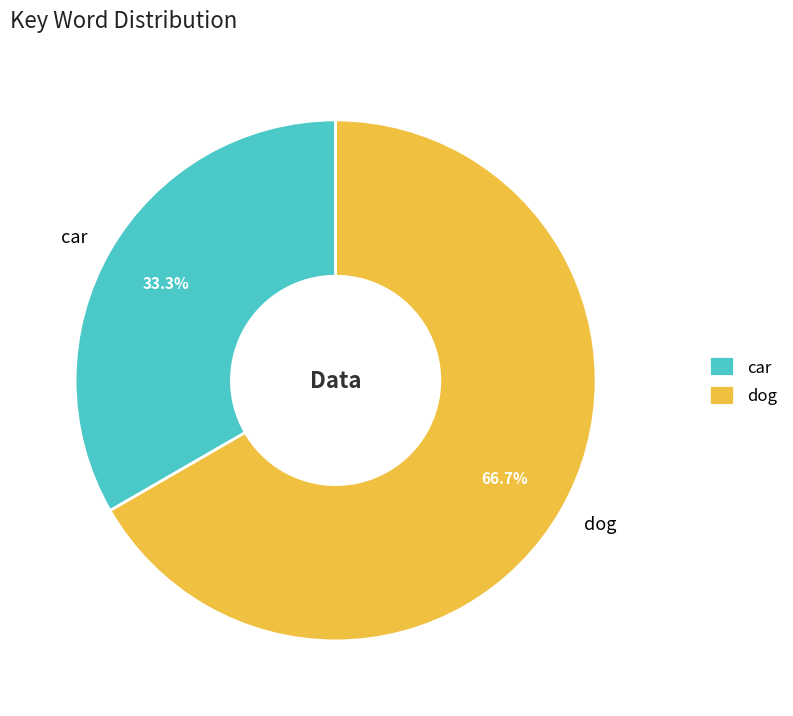

To the nearest percent, what is the difference between the car and dog slice percentages?

33%